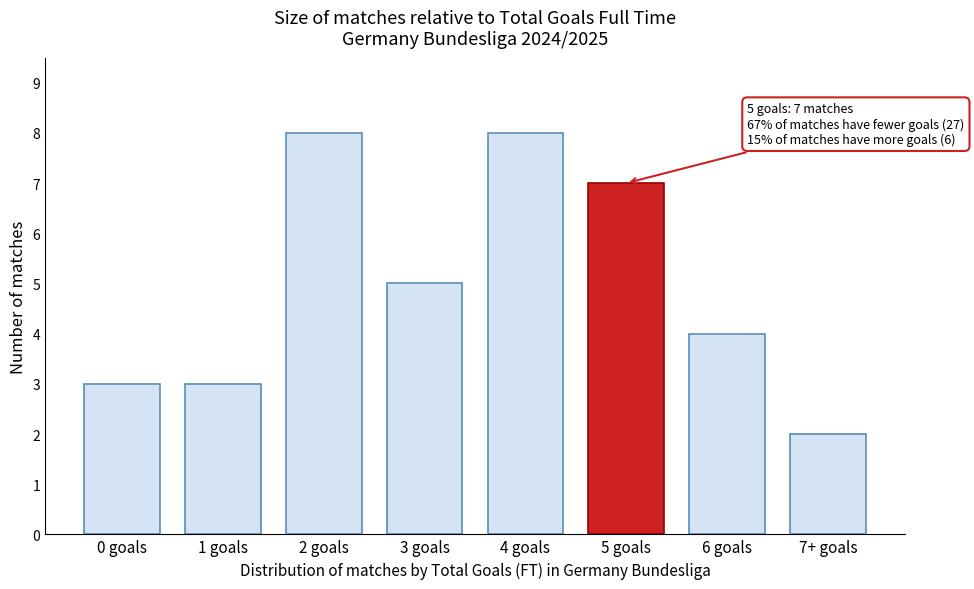

Reading right to left, list all the values displayed in this chart.

2	4	7	8	5	8	3	3